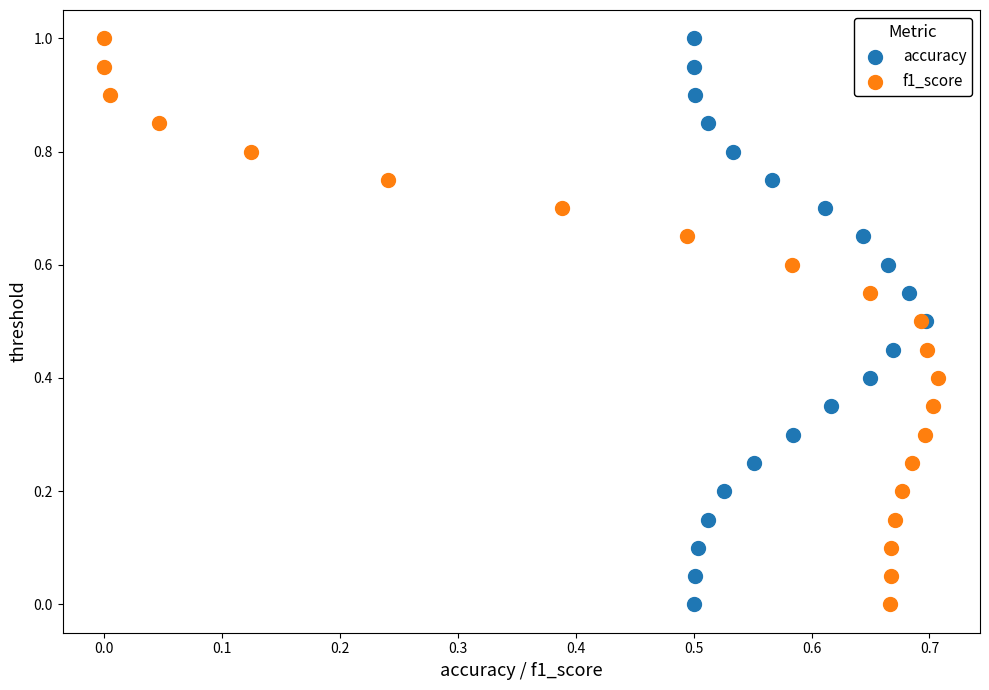

What are all the series names shown in the legend?

accuracy, f1_score